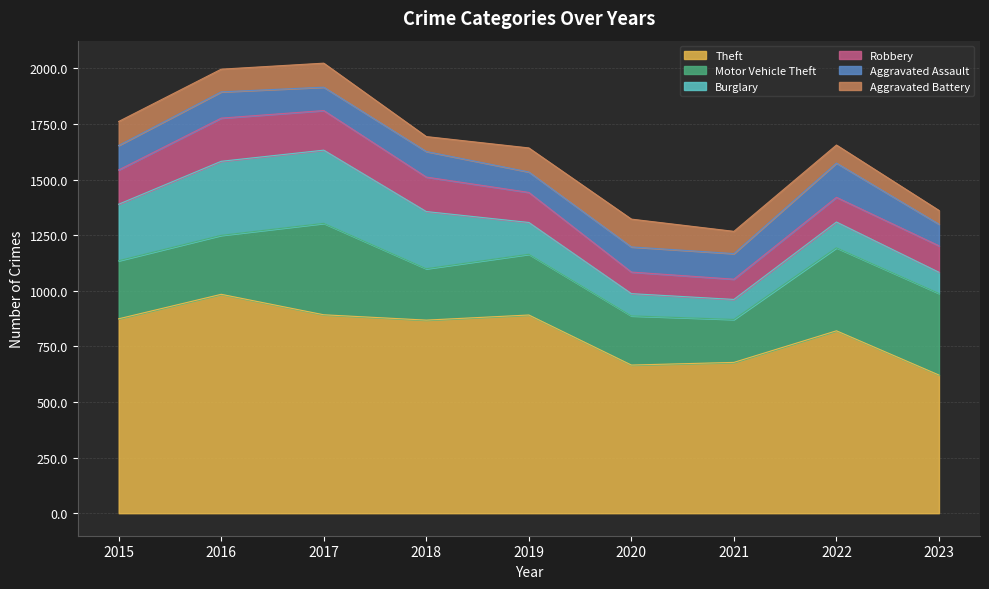

Where does the Motor Vehicle Theft series first go above 265?

2017